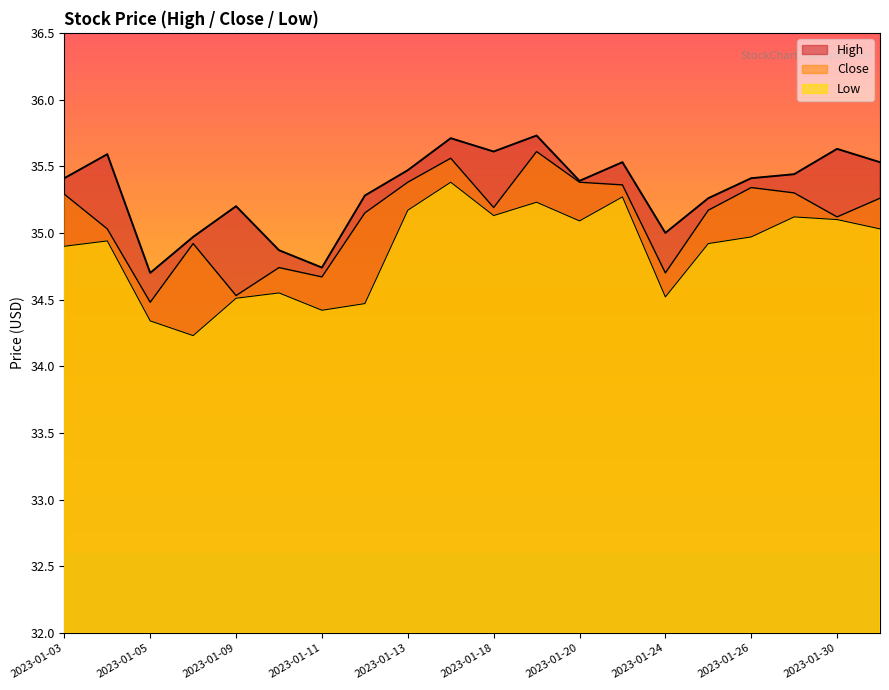

At which category does High reach its first local valley?

2023-01-05